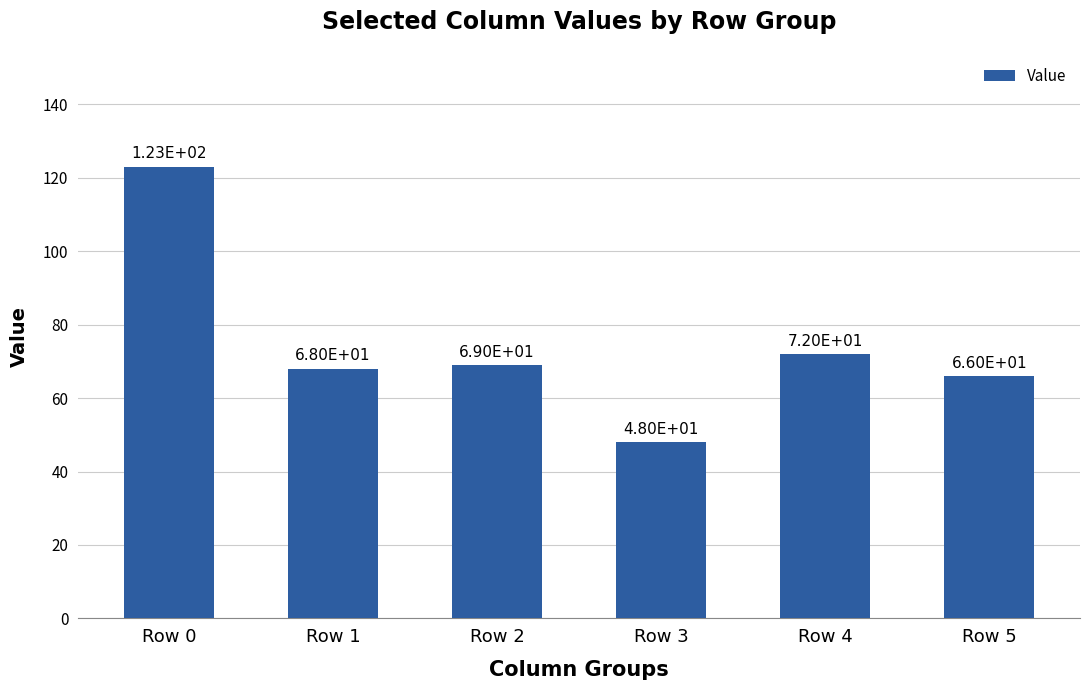

What is the value of the 1st bar from the left?

123